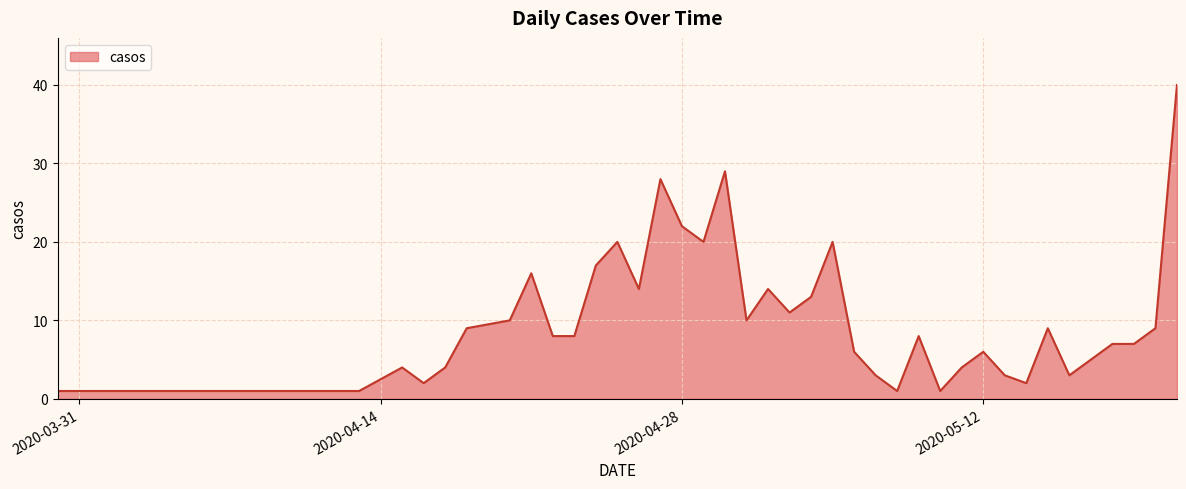

What is the greatest value displayed?

40